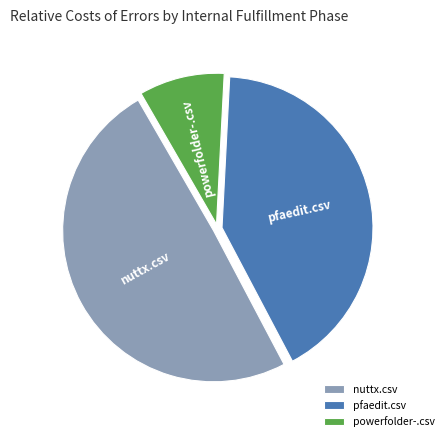

Rank the categories by value from lowest to highest.

powerfolder-.csv, pfaedit.csv, nuttx.csv